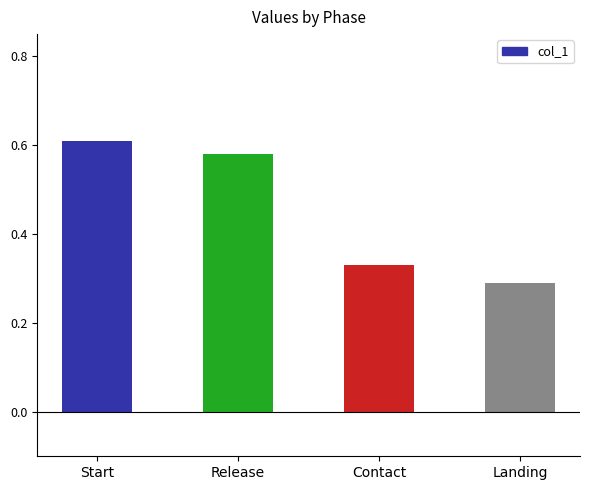

Count the number of categories in the chart.

4